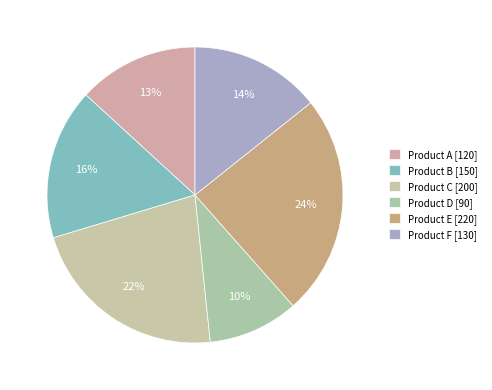

Which category has the biggest portion of the pie?

Product E